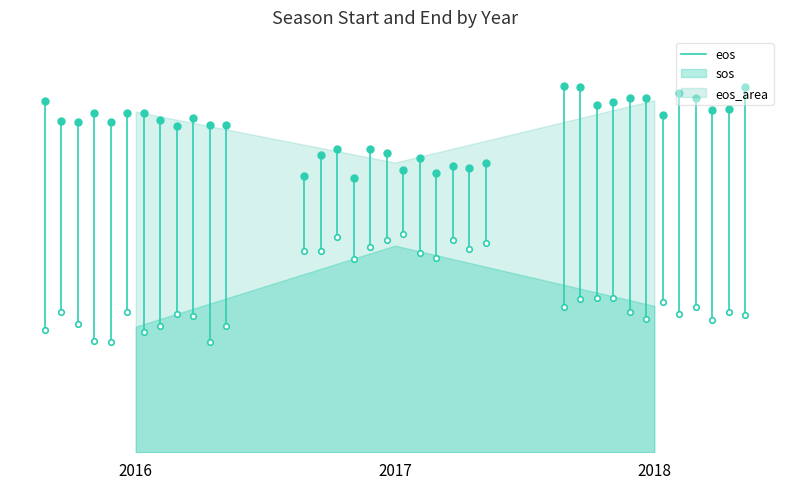

What is the difference between the maximum and minimum values?

220